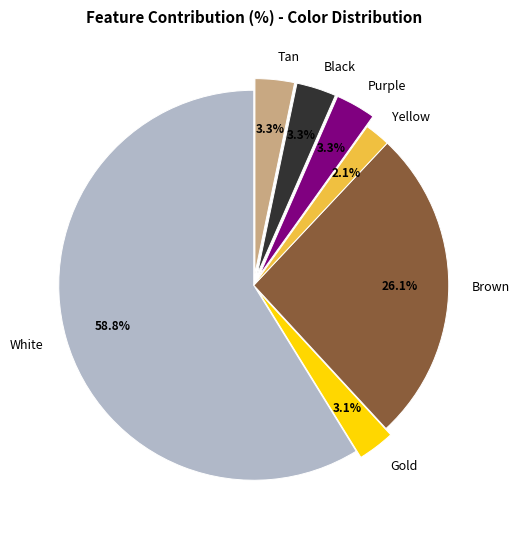

Which has a higher value, Yellow or Tan?

Tan